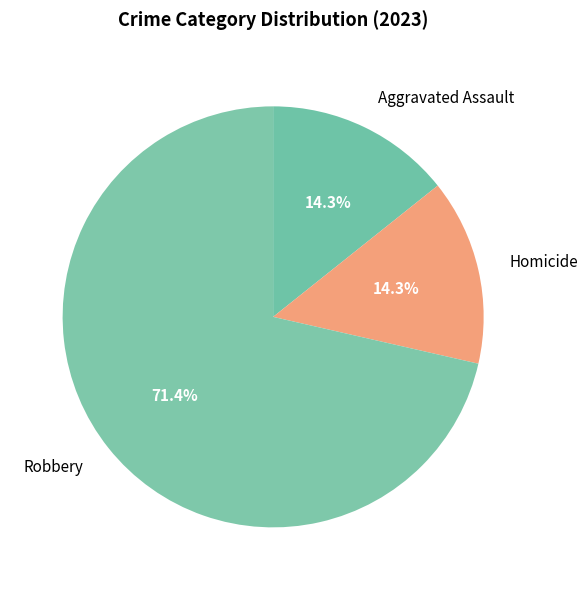

How many segments does this pie chart have?

3